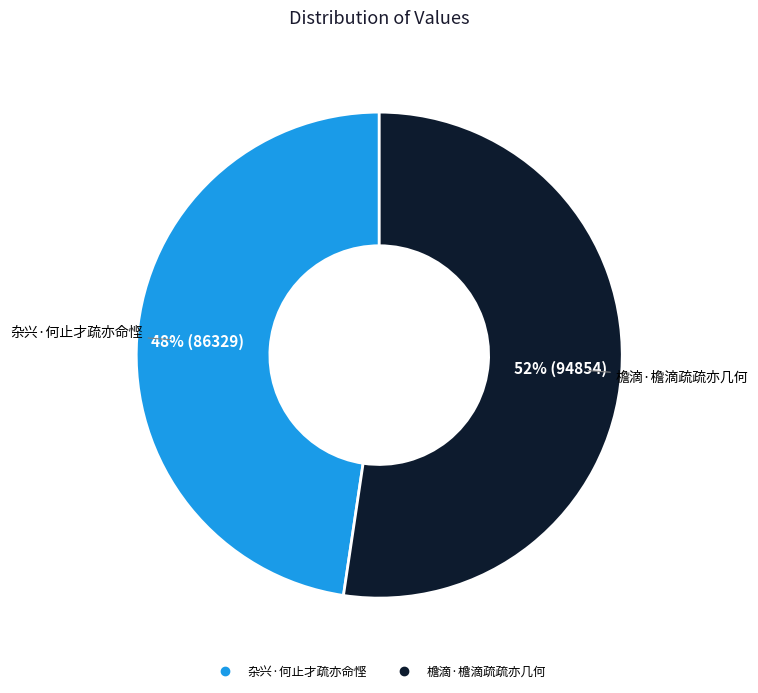

Between 檐滴·檐滴疏疏亦几何 and 杂兴·何止才疏亦命悭, which is larger?

檐滴·檐滴疏疏亦几何